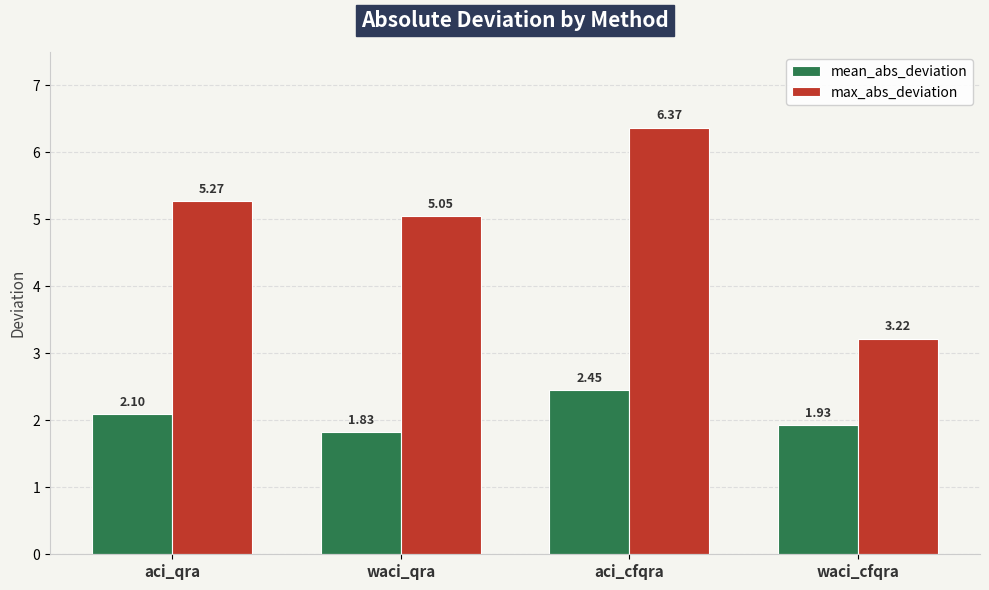

Which series has the widest spread of values?

max_abs_deviation